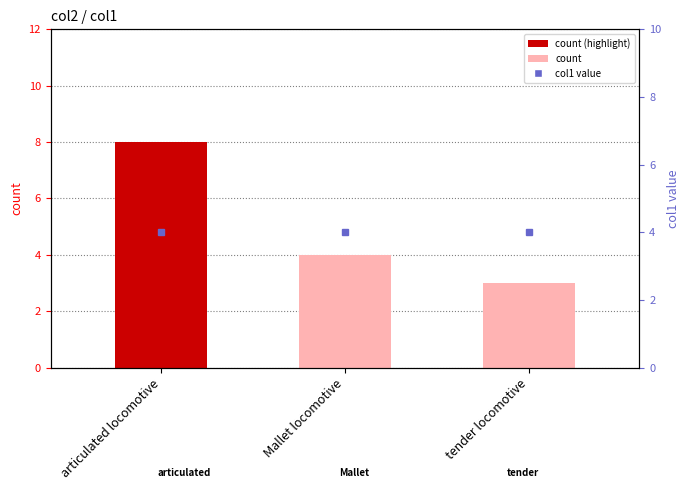

Where is the data nearest to the value 5?

Mallet locomotive